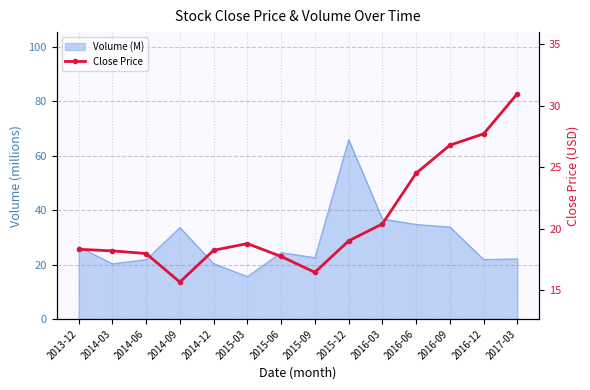

What is the sum of all values?

290.7